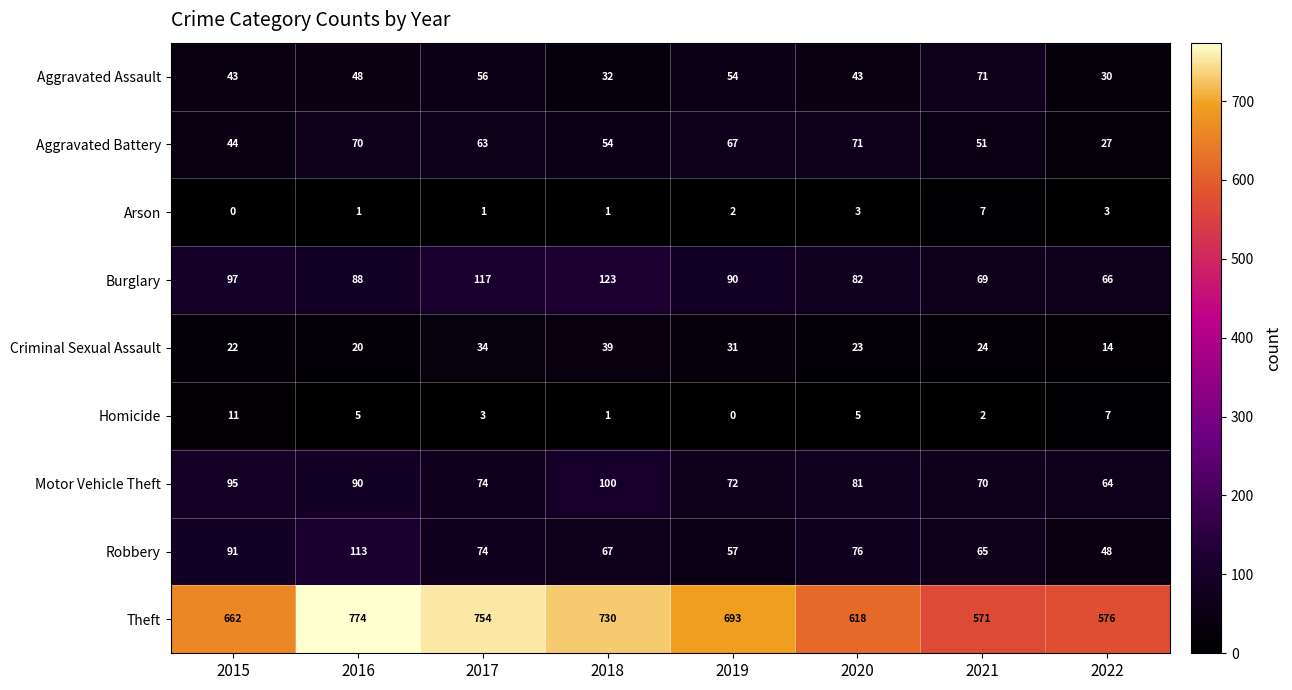

What is the maximum value shown in the chart?

774